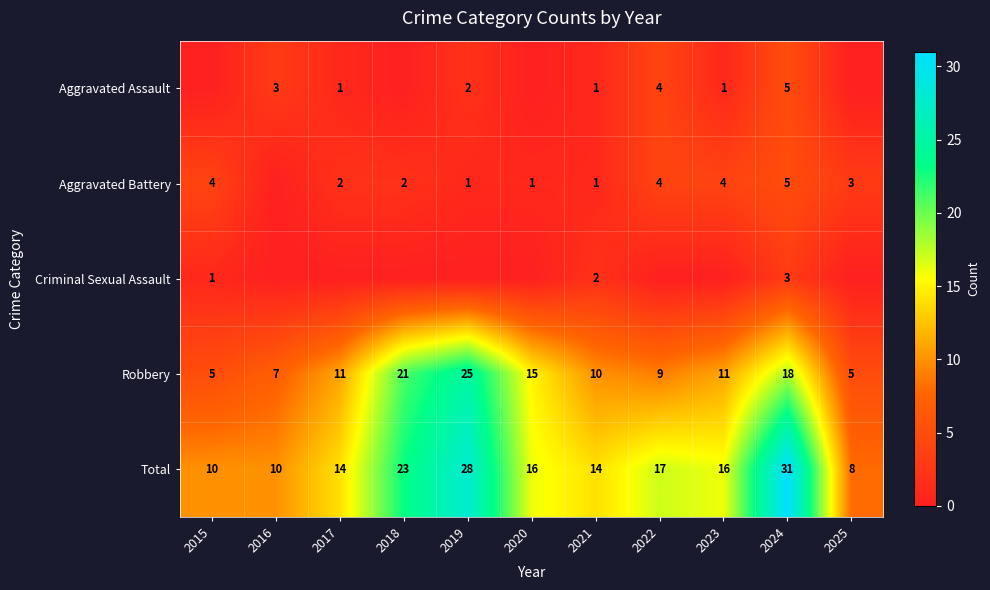

Is it true that Total equals 17 at 2022?

True